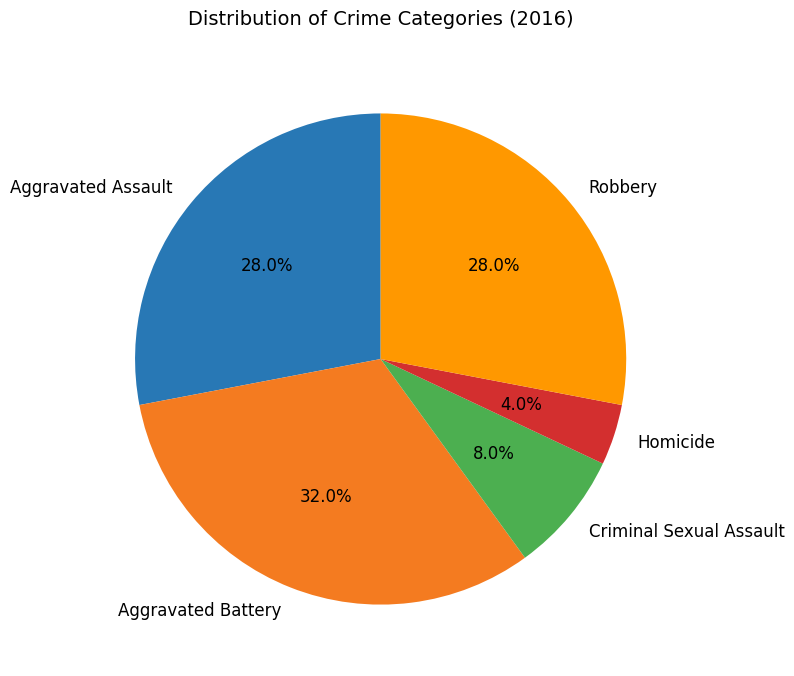

How many segments does this pie chart have?

5